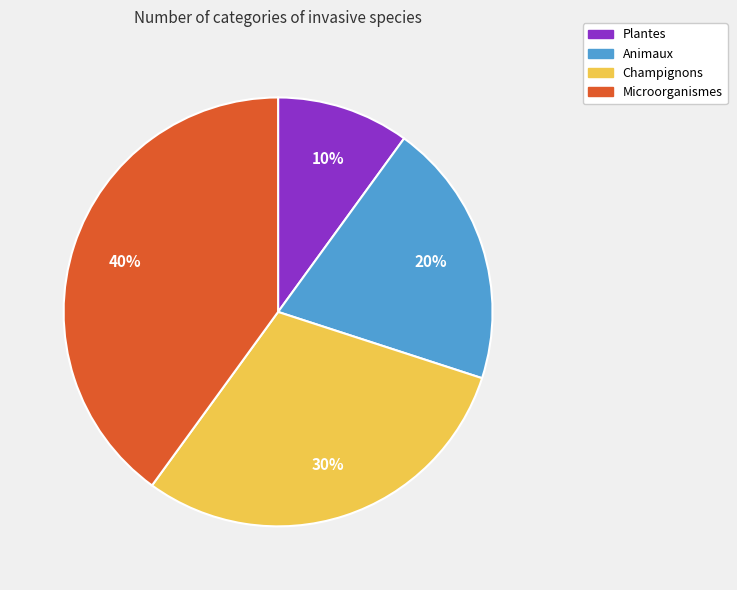

Does any single category account for the majority?

No